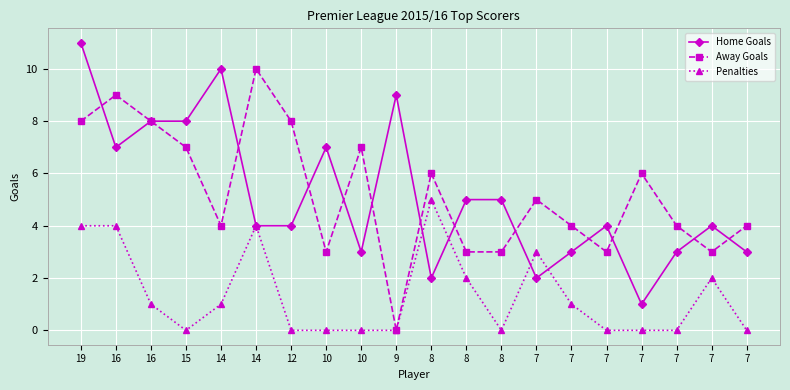

The value of Home Goals at 8 is 1. True or false?

False